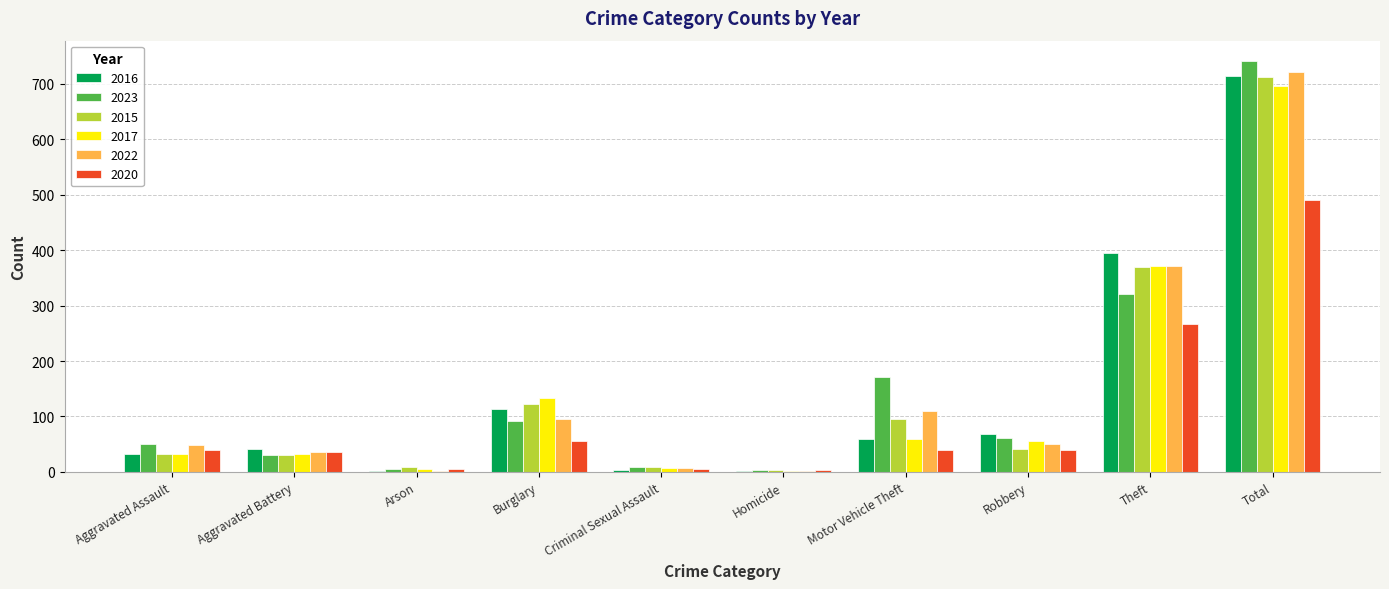

Is the value of 2017 at Total greater than the value of 2016 at Criminal Sexual Assault?

Yes